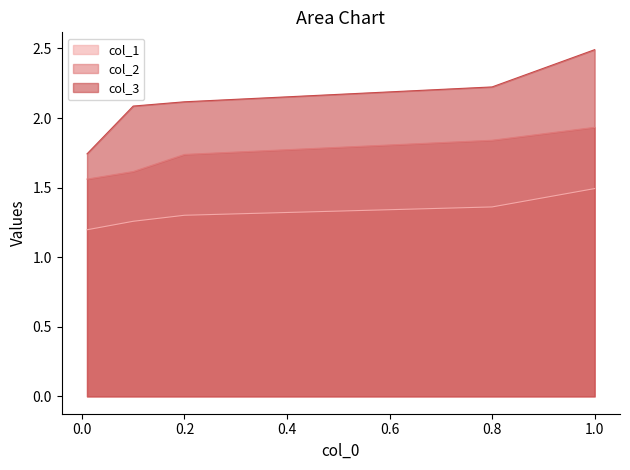

What are all the series names shown in the legend?

col_1, col_2, col_3